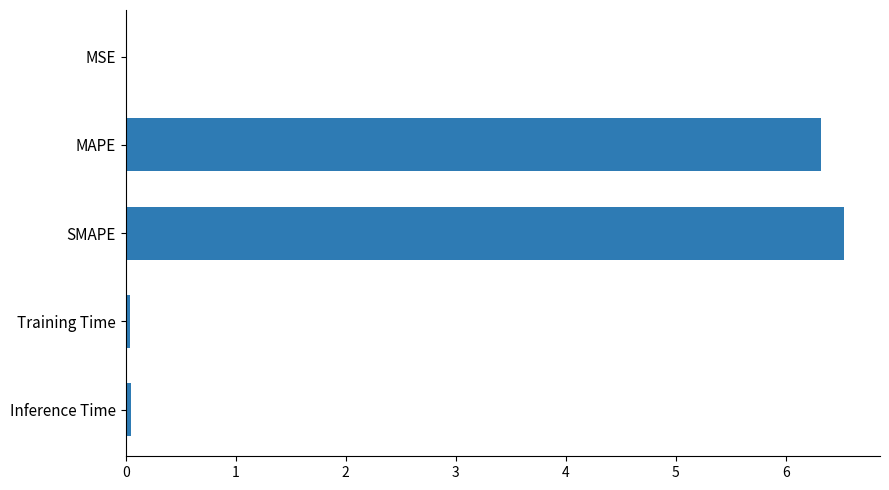

The value at MAPE is 3.2. True or false?

False